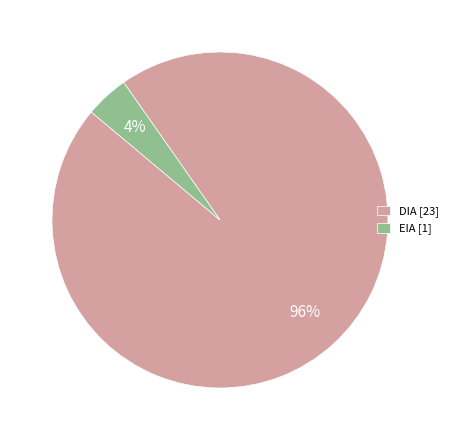

Between EIA and DIA, which is larger?

DIA